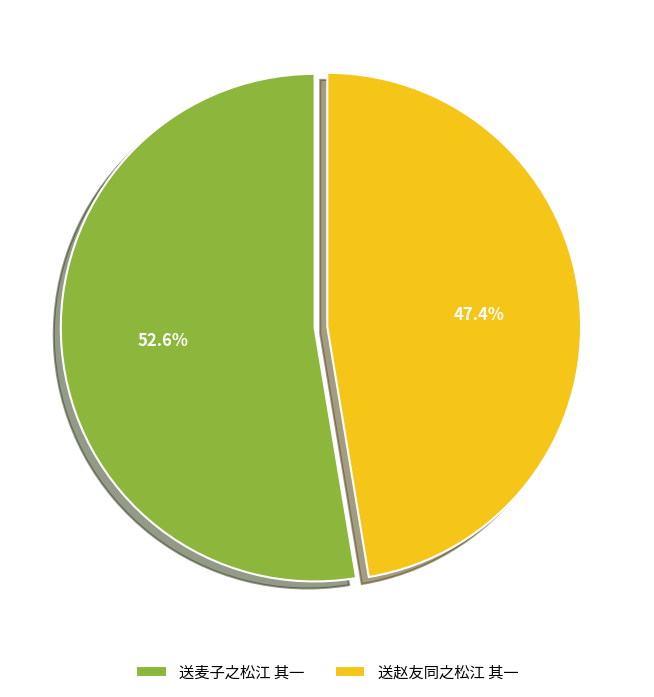

True or false: 送麦子之松江 其一 accounts for 53% of the total.

True